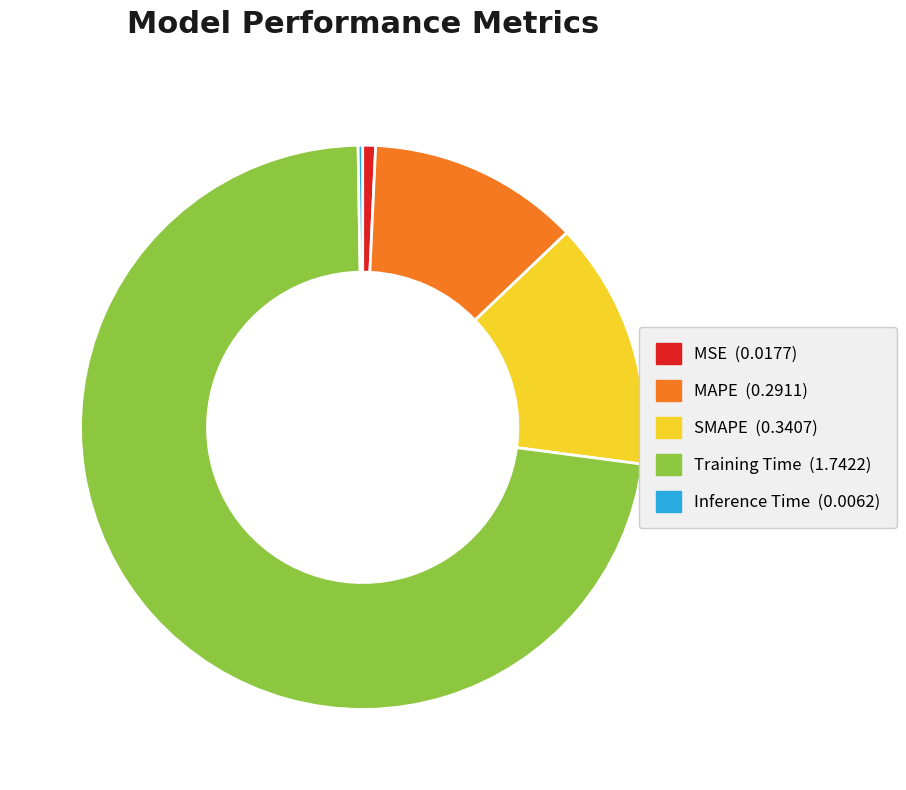

The MSE slice represents 1% of the pie. True or false?

True